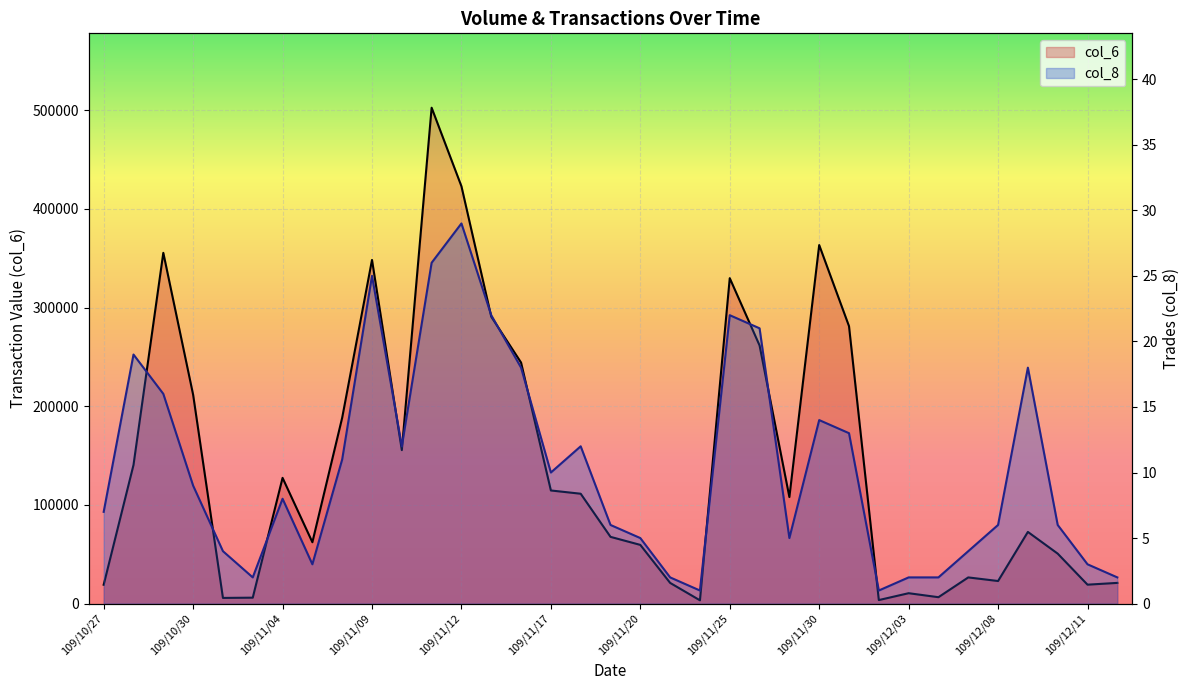

The col_8 series shows 1 at 109/12/02. True or false?

True